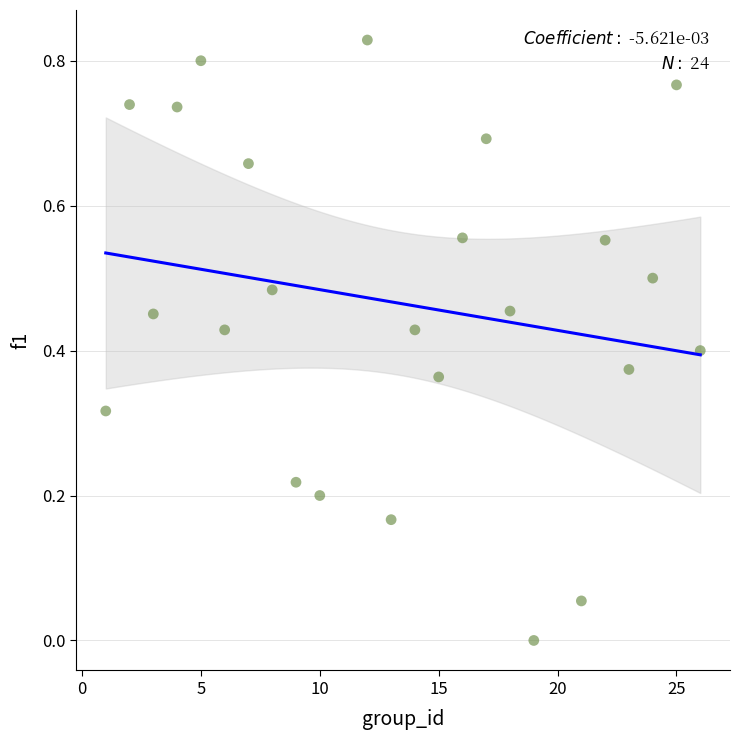

What is the range of X values (max minus min)?

25.0